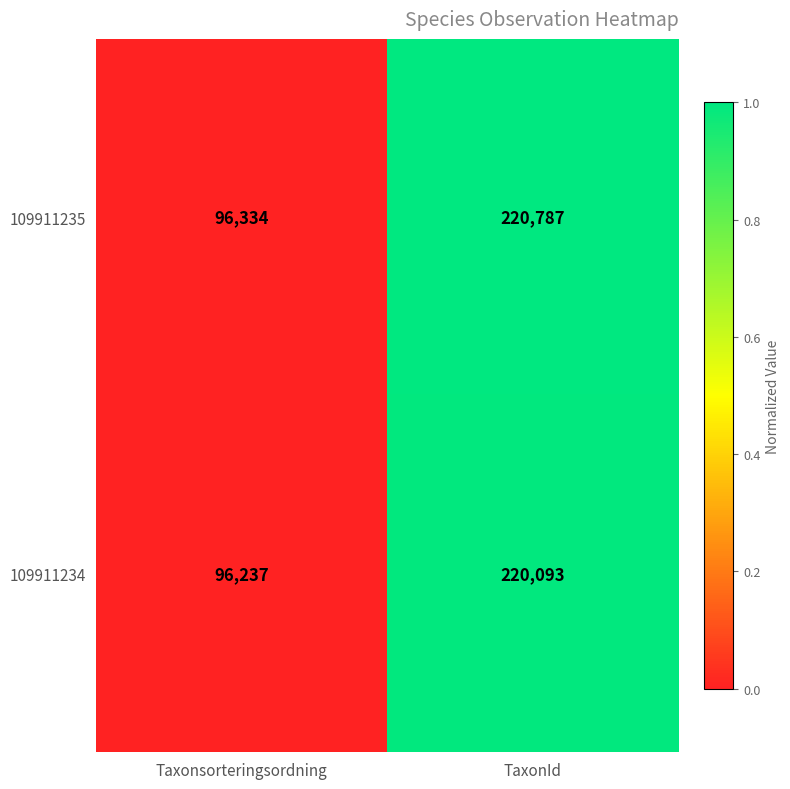

Reading right to left, what are all the values shown in this chart?

109911235: TaxonId=220787	Taxonsorteringsordning=96334
109911234: TaxonId=220093	Taxonsorteringsordning=96237